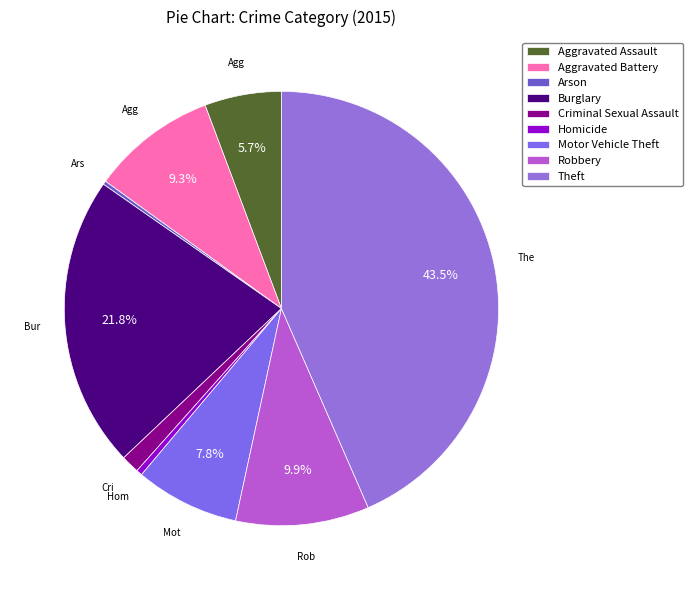

Between Arson and Aggravated Battery, which is larger?

Aggravated Battery